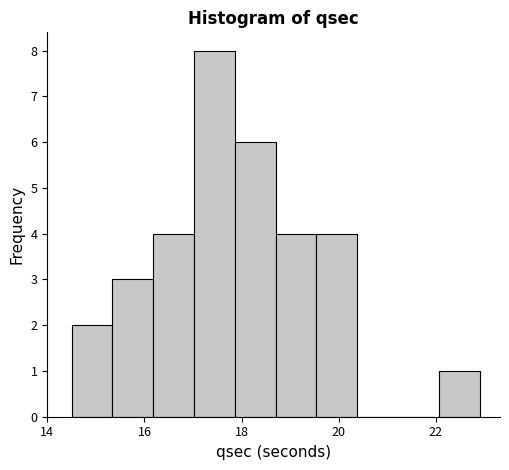

Reading left to right, transcribe this chart: for each bar, give the range it covers on the x-axis and its height. Neither the bar edges nor the heights are printed on the chart, so give them approximately, as read against the axes.

14.50 to 15.34: 2
15.34 to 16.18: 3
16.18 to 17.02: 4
17.02 to 17.86: 8
17.86 to 18.70: 6
18.70 to 19.54: 4
19.54 to 20.38: 4
20.38 to 21.22: 0
21.22 to 22.06: 0
22.06 to 22.90: 1